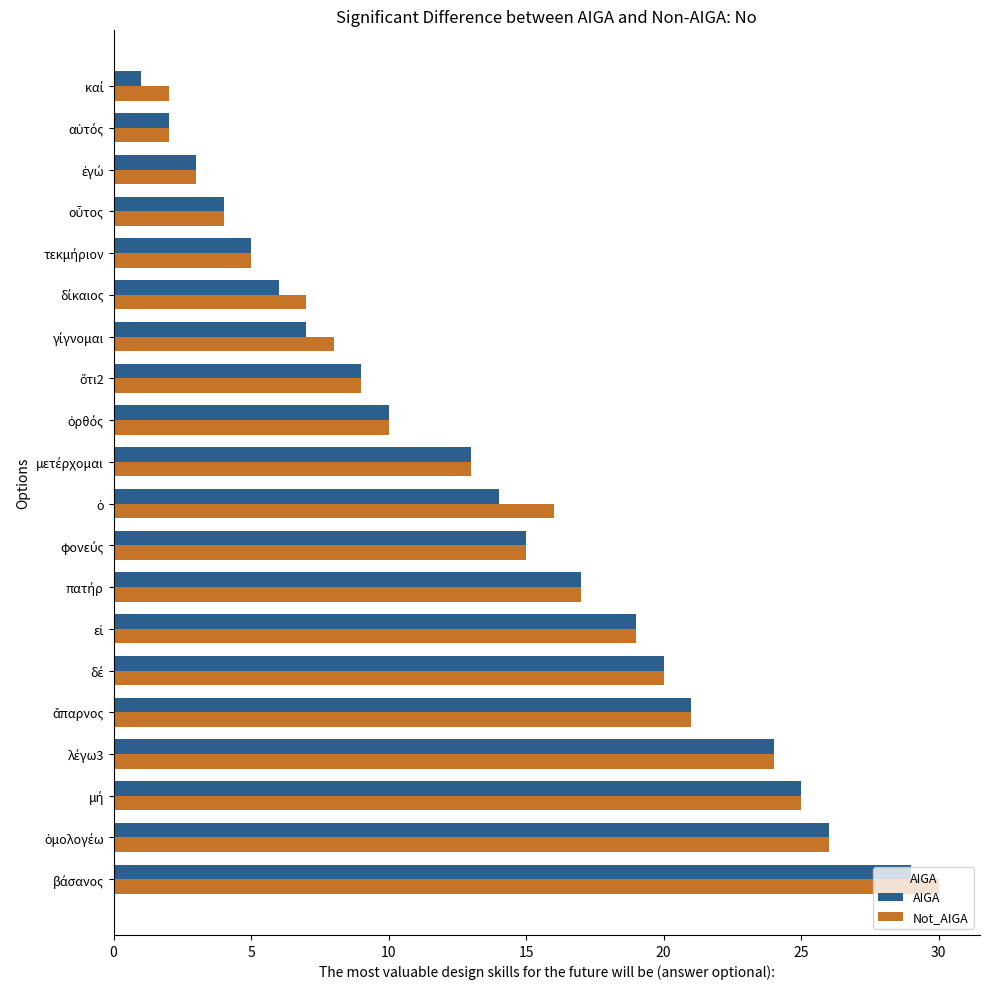

Rank the series by their average value, from highest to lowest.

Not_AIGA, AIGA